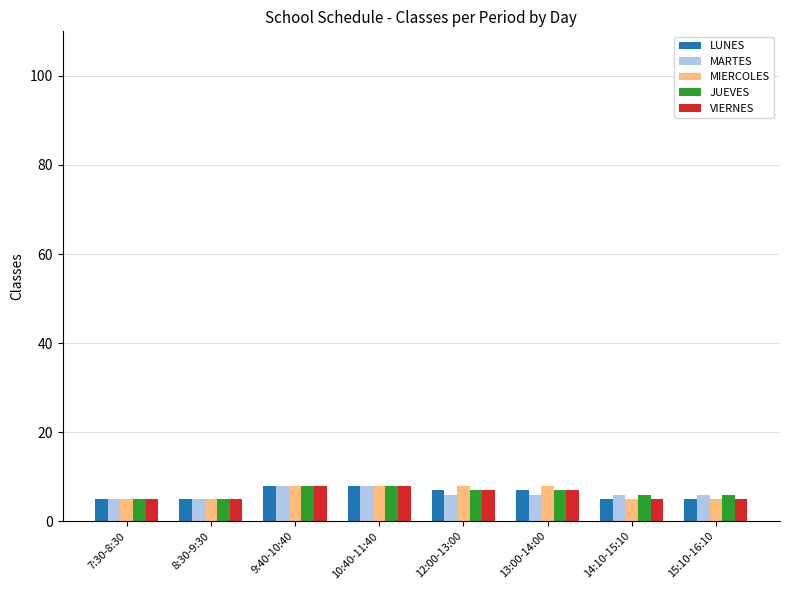

What is the maximum value shown in the chart?

8